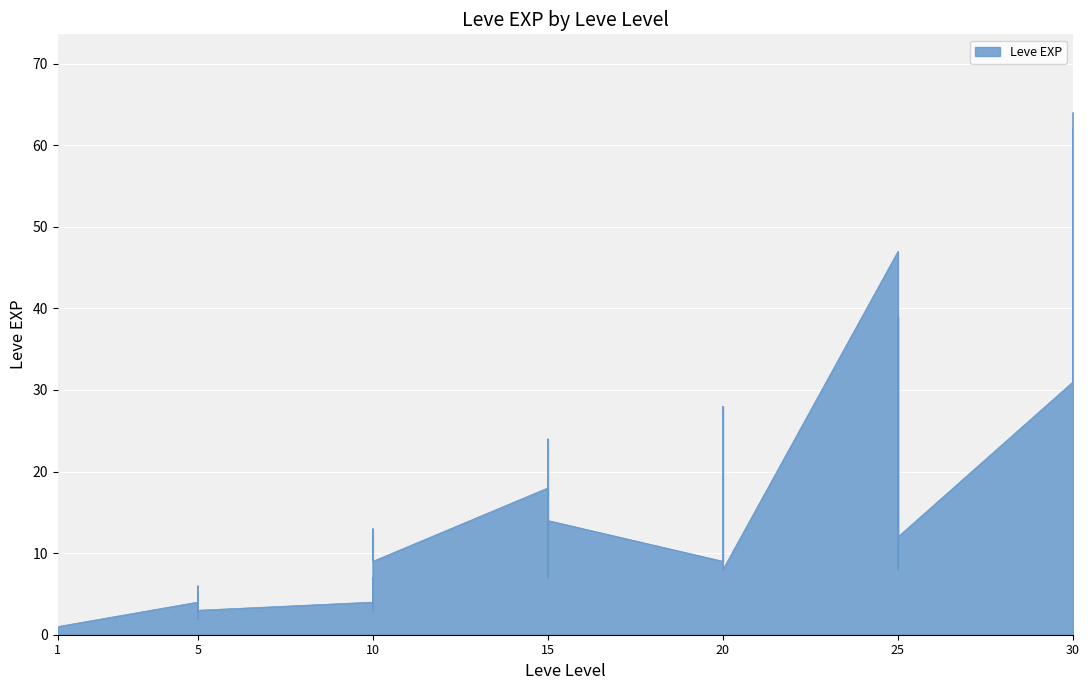

The value at 10 is 14. True or false?

False